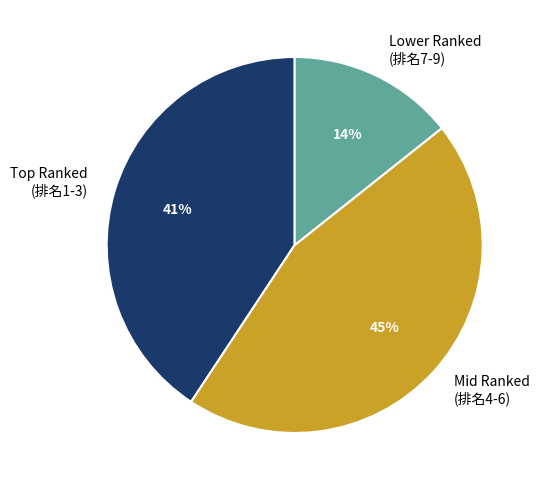

To the nearest percent, what percentage of the pie is Mid Ranked (排名4-6)?

45%